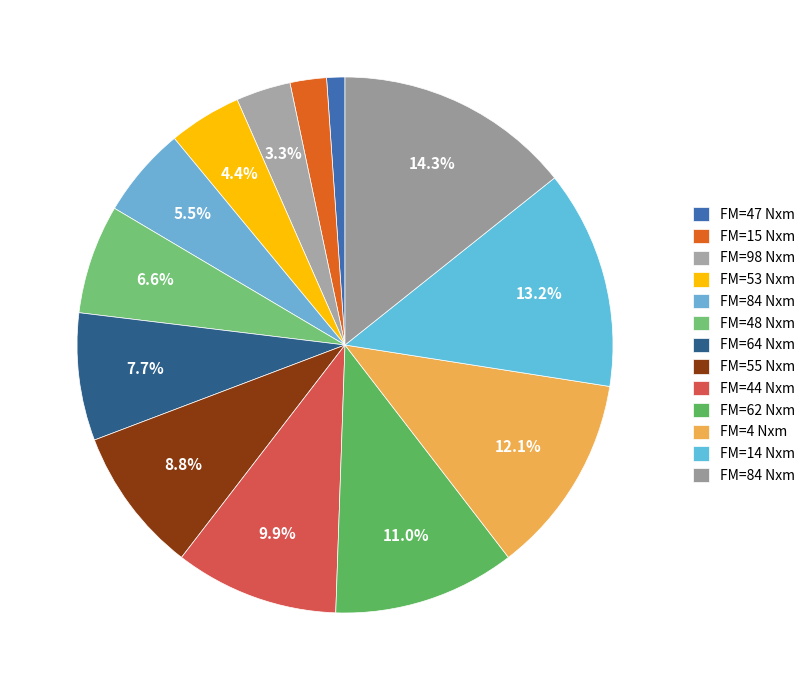

Which category has the smallest portion of the pie?

47